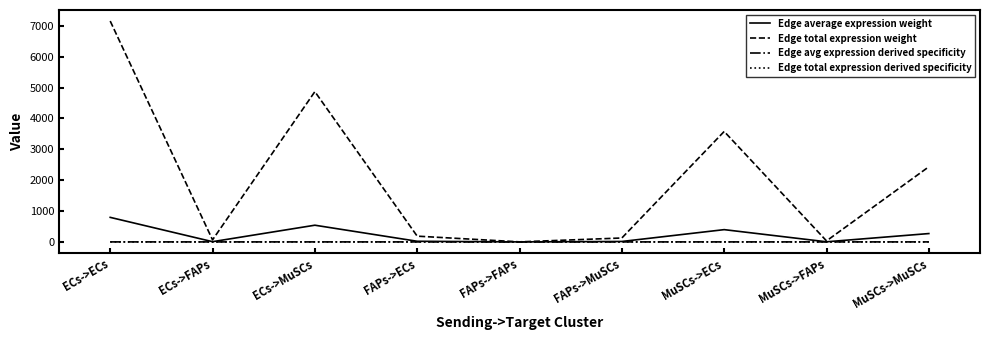

In Edge total expression weight, how many points are higher than both neighbors (excluding endpoints)?

2